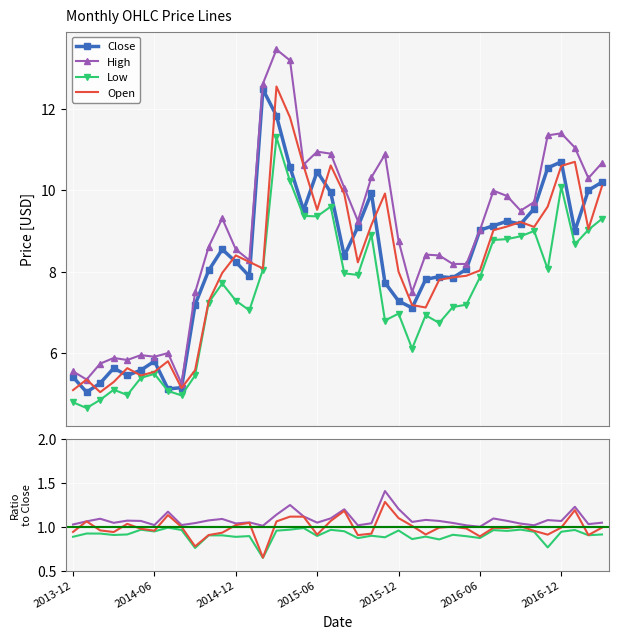

How many lines are shown in the chart?

4